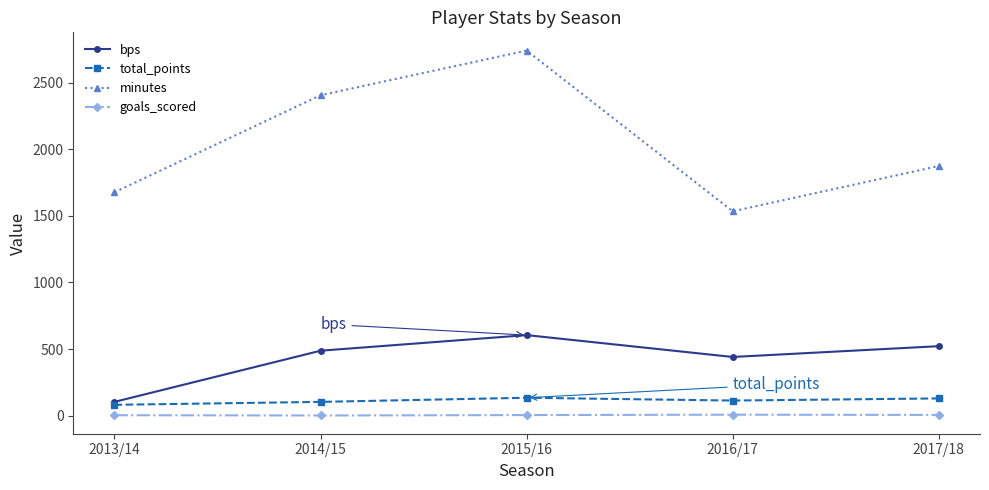

What position from the right is 2016/17?

2